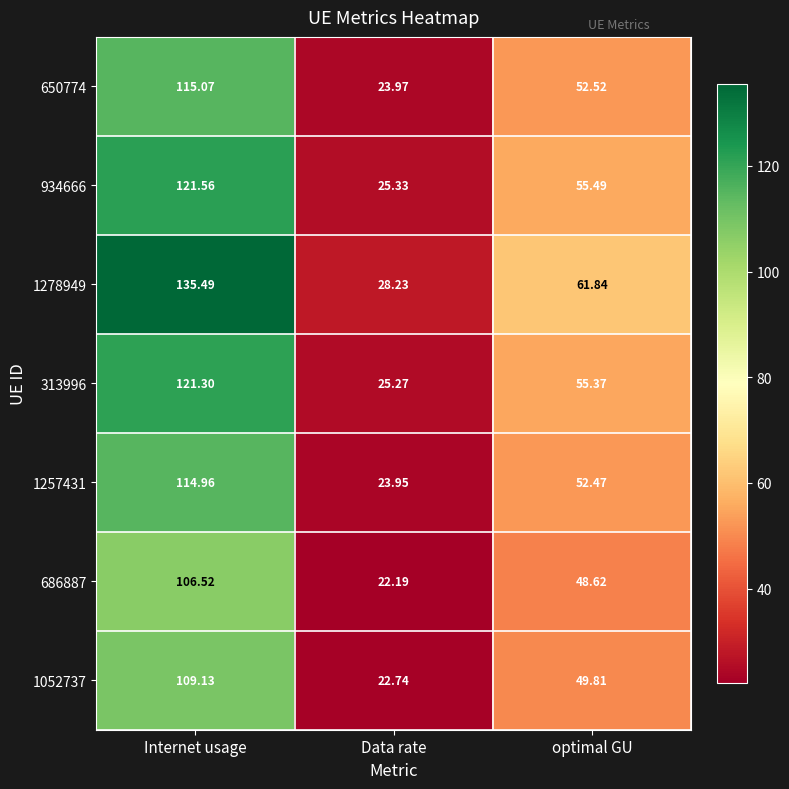

At which category does the chart reach its peak across all series?

Internet usage